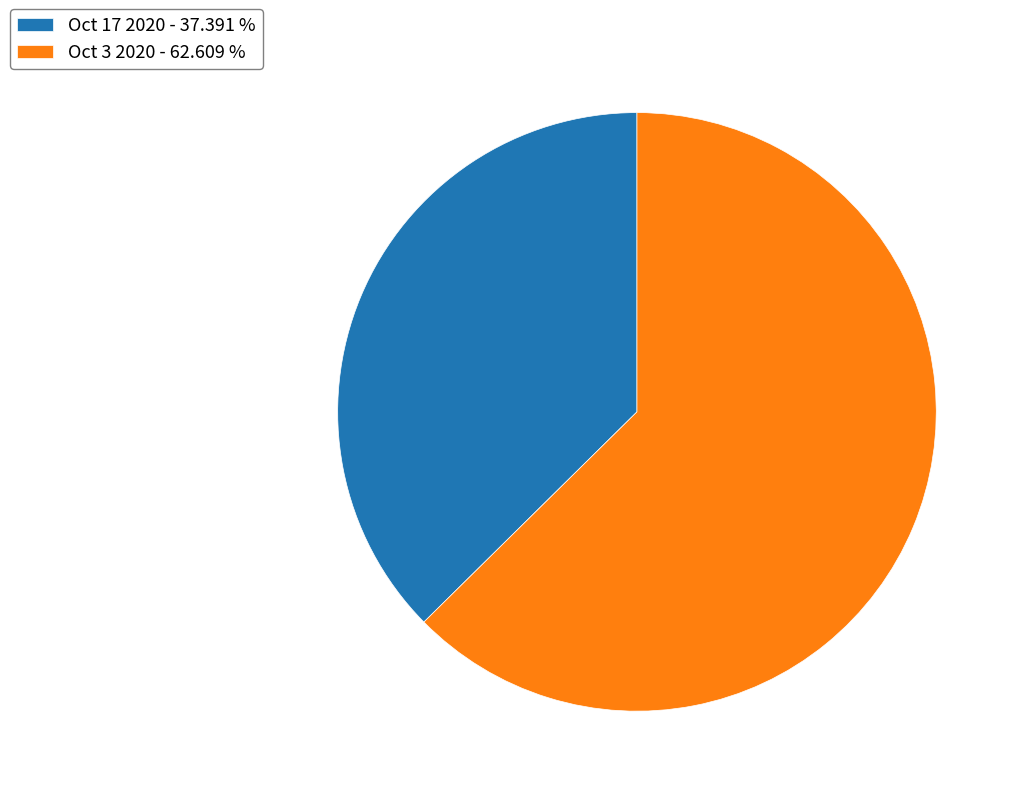

How many slices are in this pie chart?

2